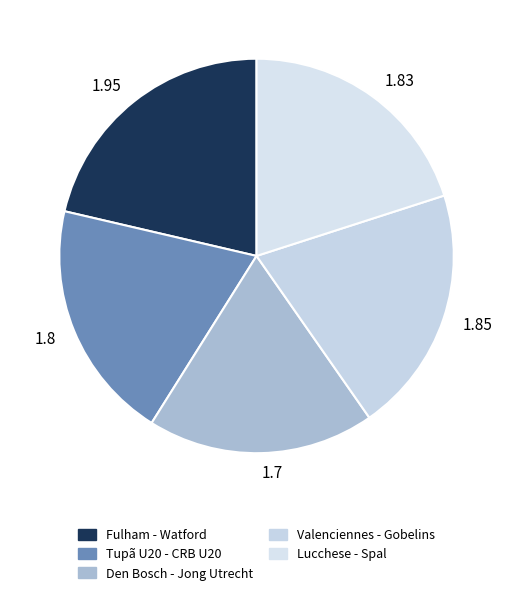

Combined, do Valenciennes - Gobelins and Tupã U20 - CRB U20 account for over 50%?

No